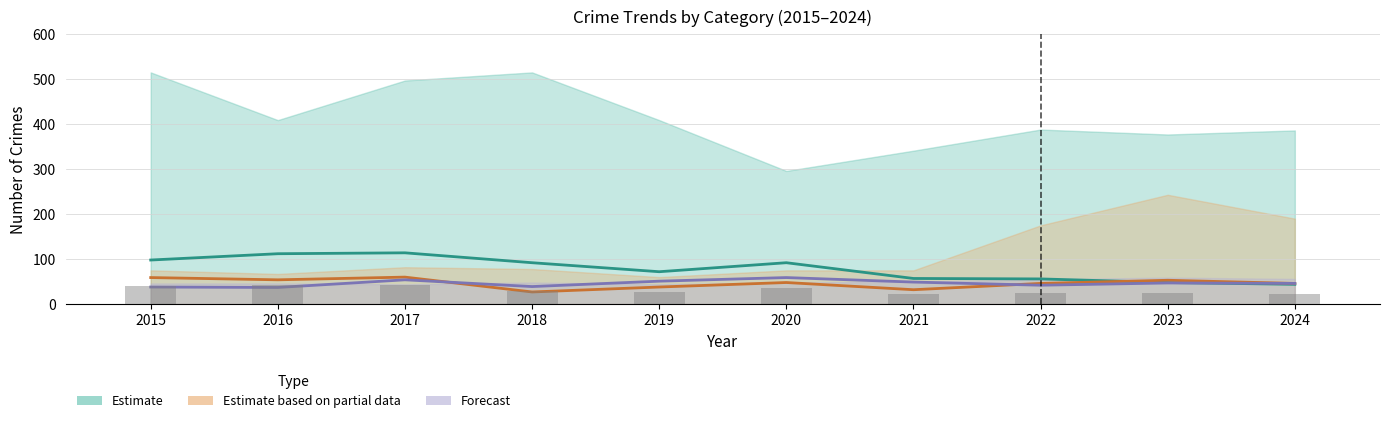

What is the maximum value shown in the chart?

114